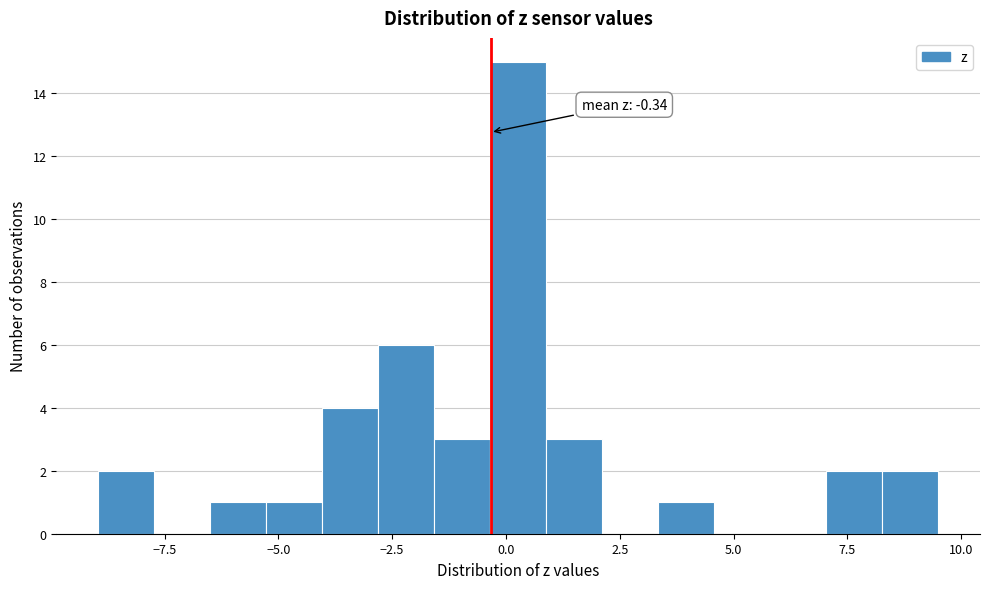

Read against the x-axis, roughly where is the centre of the tallest bar?

0.5